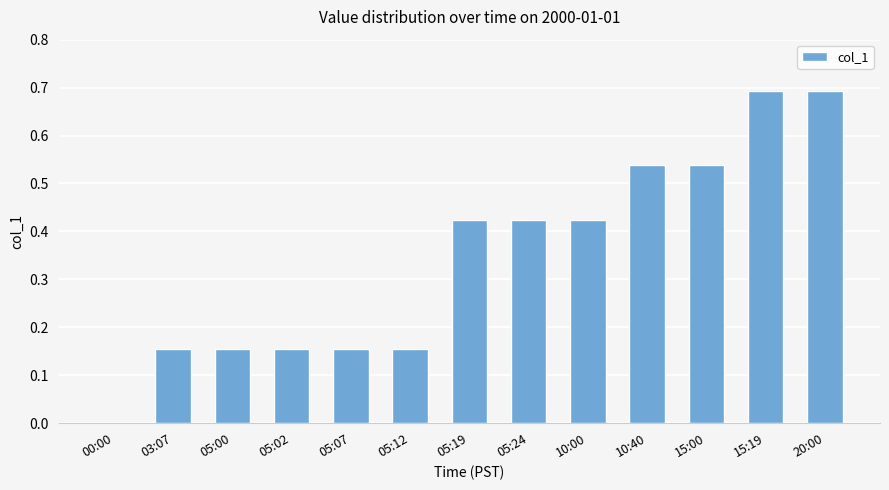

What is the change in value from 10:00 to 10:40?

+0.1